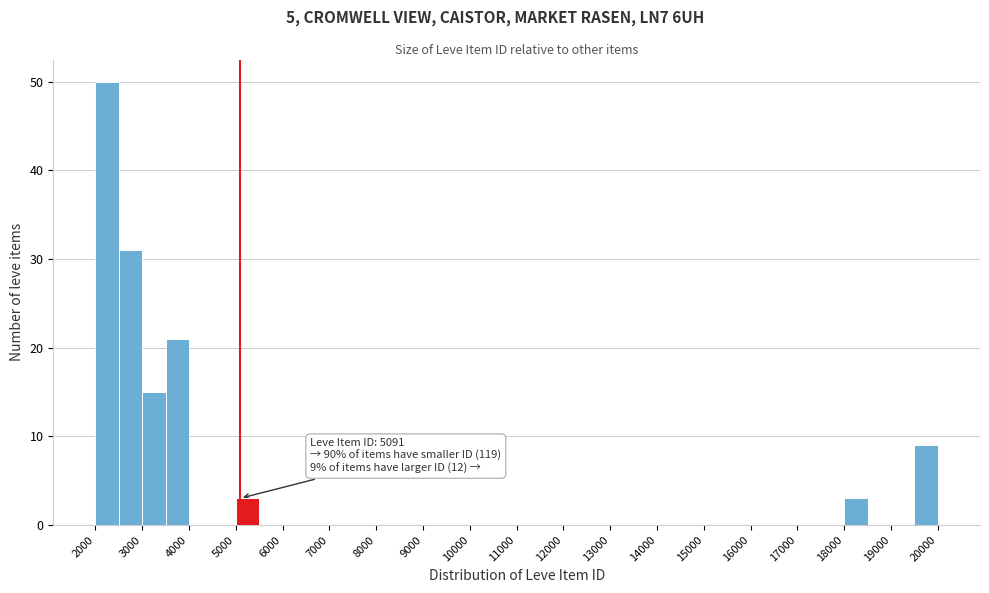

Which range on the x-axis has the tallest bar?

2000 to 2500